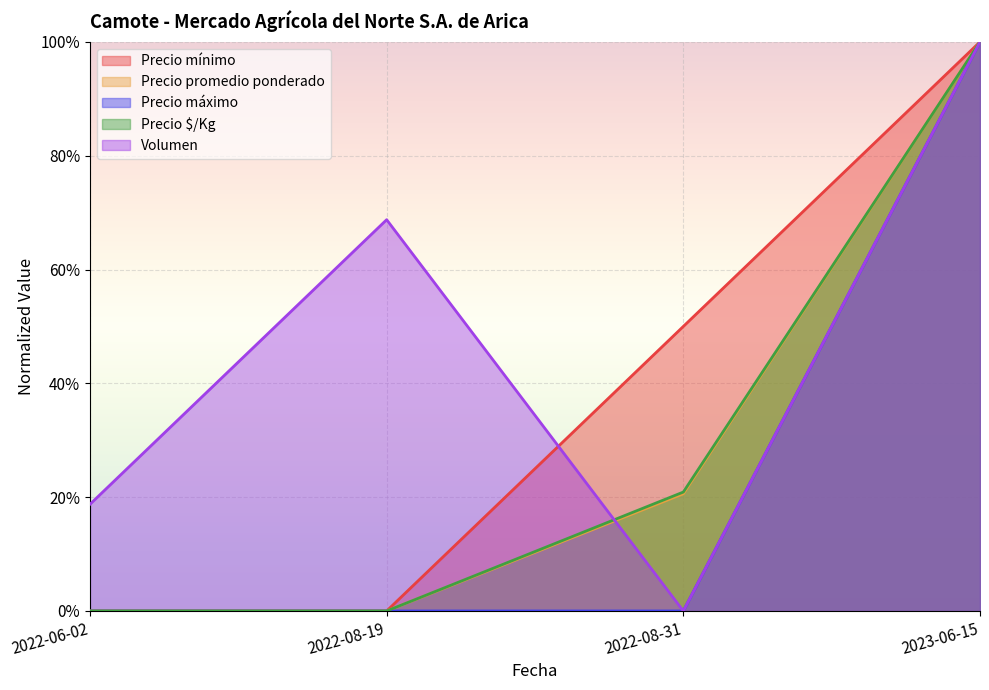

Is the value of Precio $/Kg at 2023-06-15 greater than the value of Precio promedio ponderado at 2023-06-15?

No